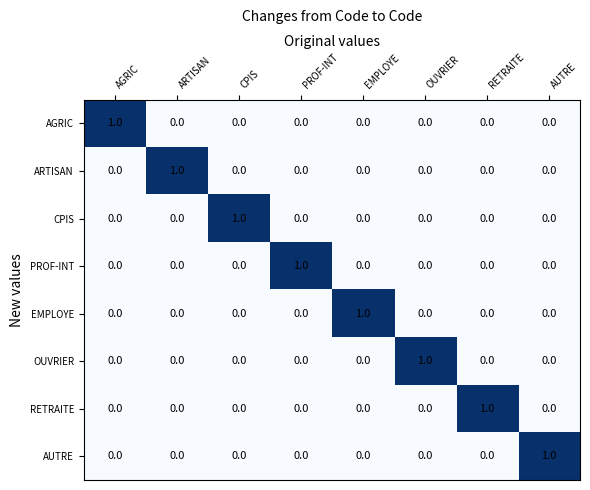

What is the total value across all series at AGRIC?

1